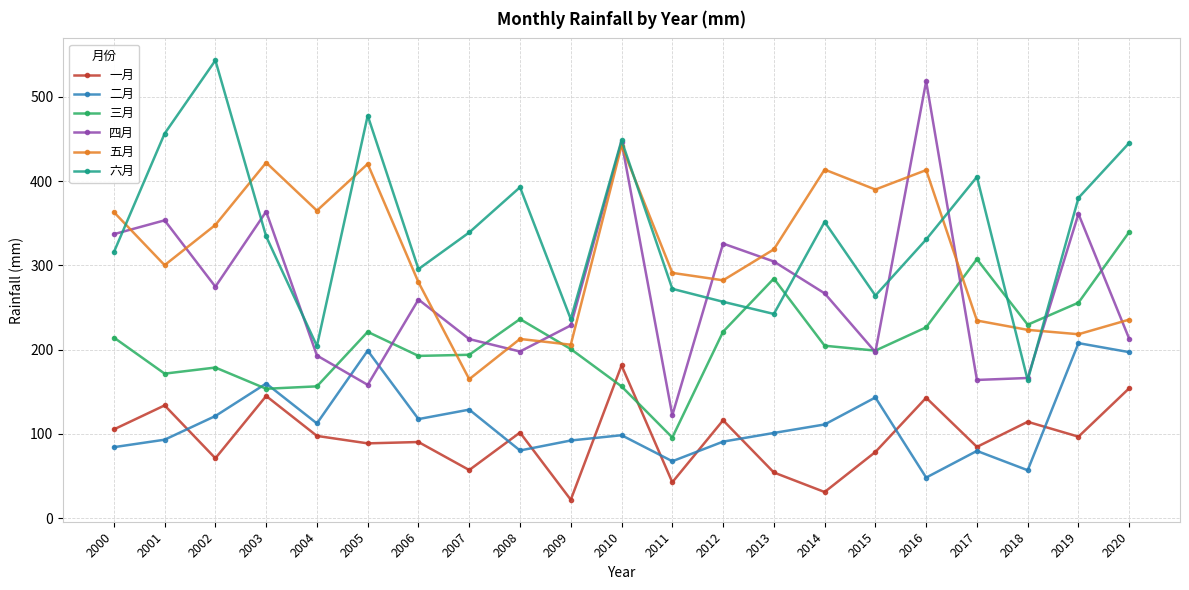

What is the lowest value of the 四月 series?

121.9